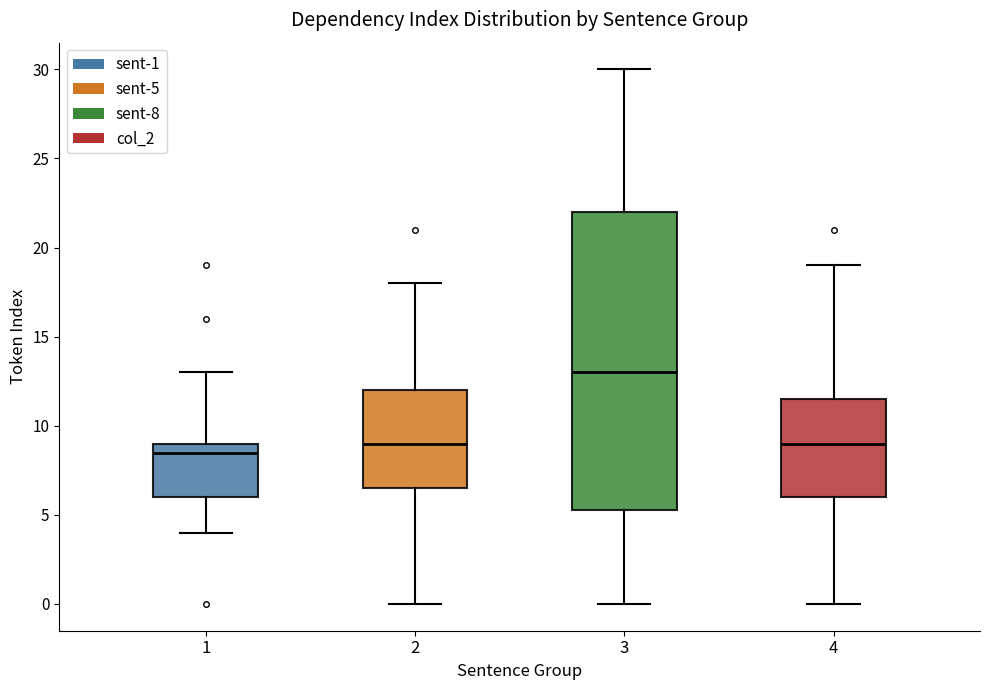

Reading left to right, read every box against the y-axis: the position of its median line, the range the box covers, and the ends of its whiskers. The values are not printed on the chart, so give them approximately, as read against the axis.

1: median 8.5, box 6.0 to 9.0, whiskers 4.0 to 13.0
2: median 9.0, box 6.5 to 12.0, whiskers 0.0 to 18.0
3: median 13.0, box 5.5 to 22.0, whiskers 0.0 to 30.0
4: median 9.0, box 6.0 to 11.5, whiskers 0.0 to 19.0